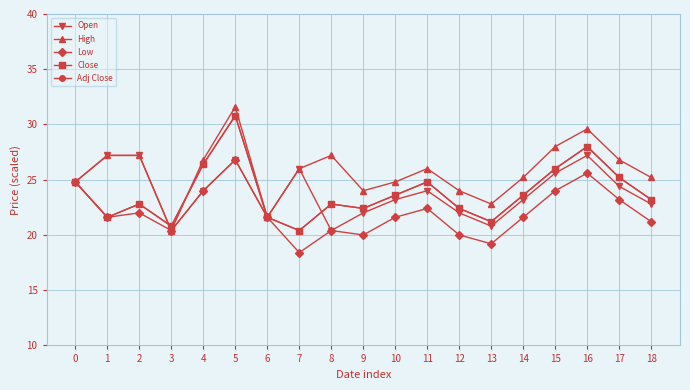

At 18, list the series in order from smallest to largest.

Low, Open, Close, Adj Close, High